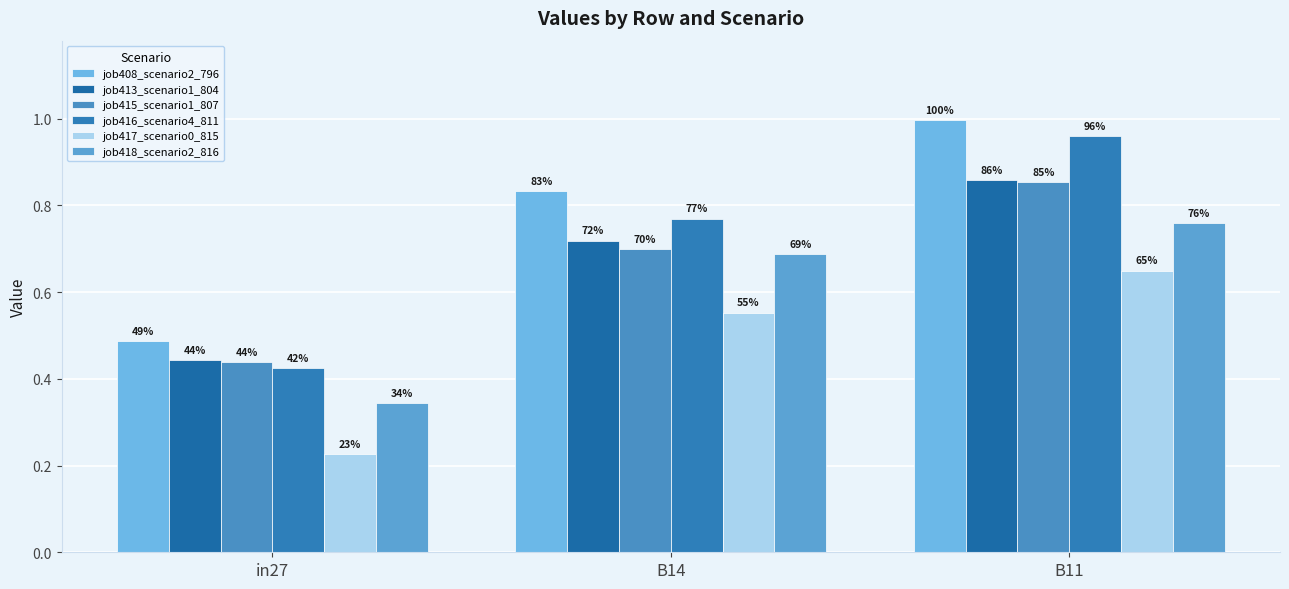

How many groups of bars are there?

3